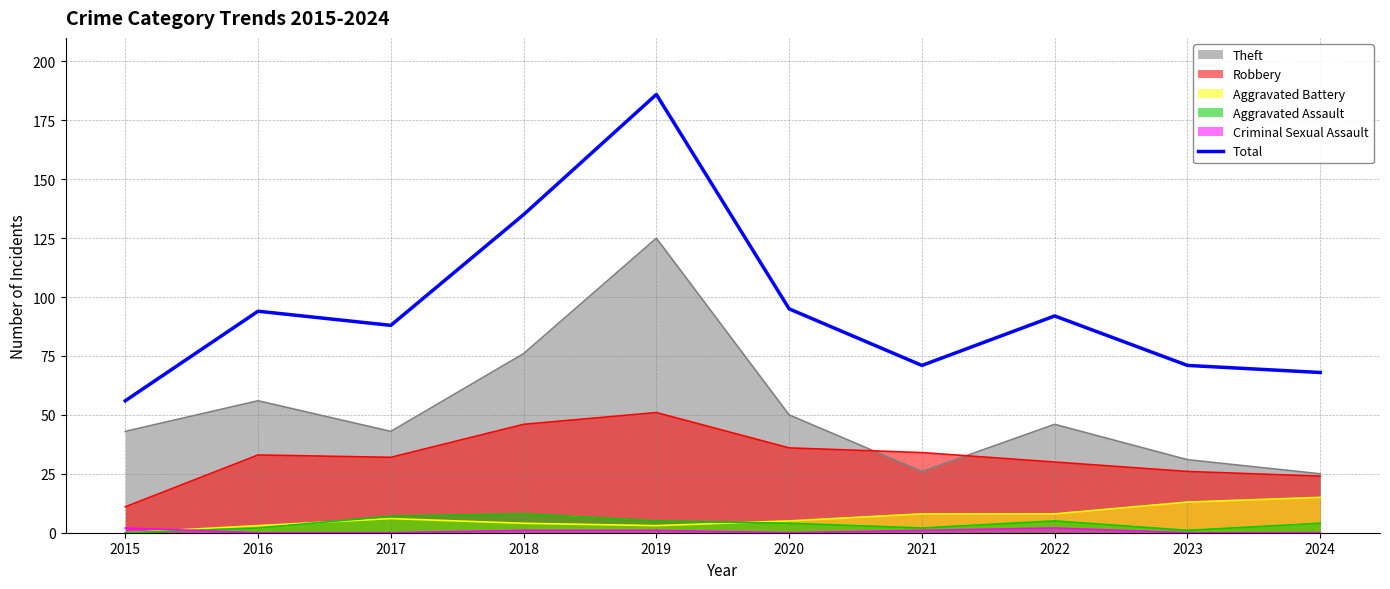

Does the chart have visible grid lines?

Yes